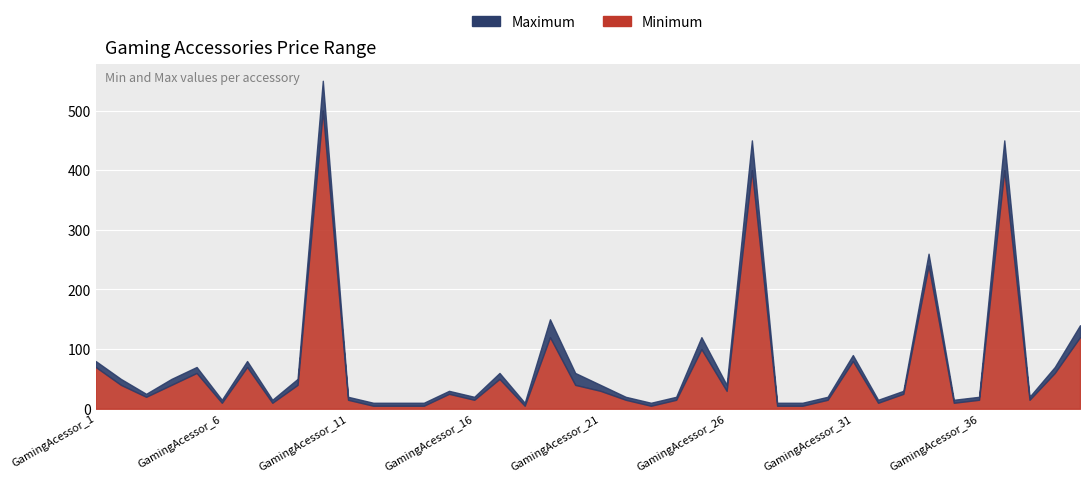

True or false: Maximum has more than 0 points higher than both neighbors.

True